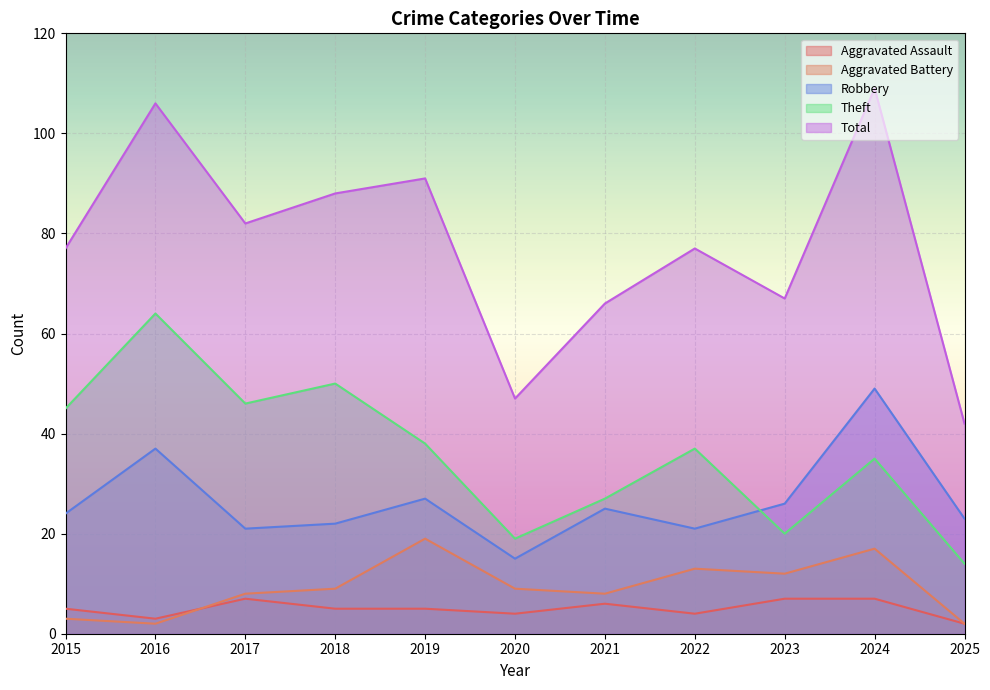

How many lines are shown in the chart?

5